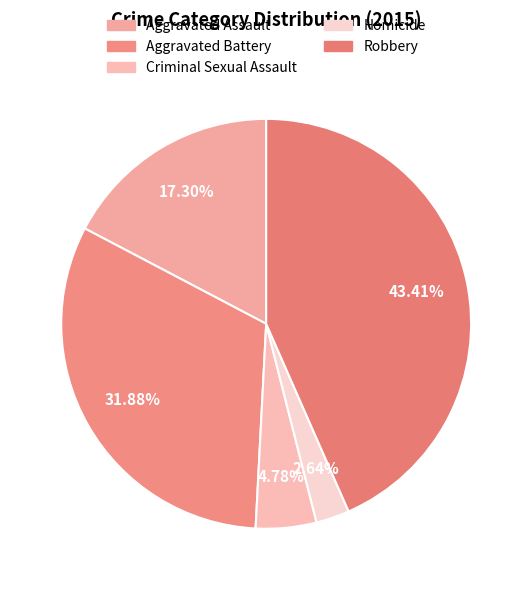

What percentage do Aggravated Assault and Homicide together represent?

19.9%